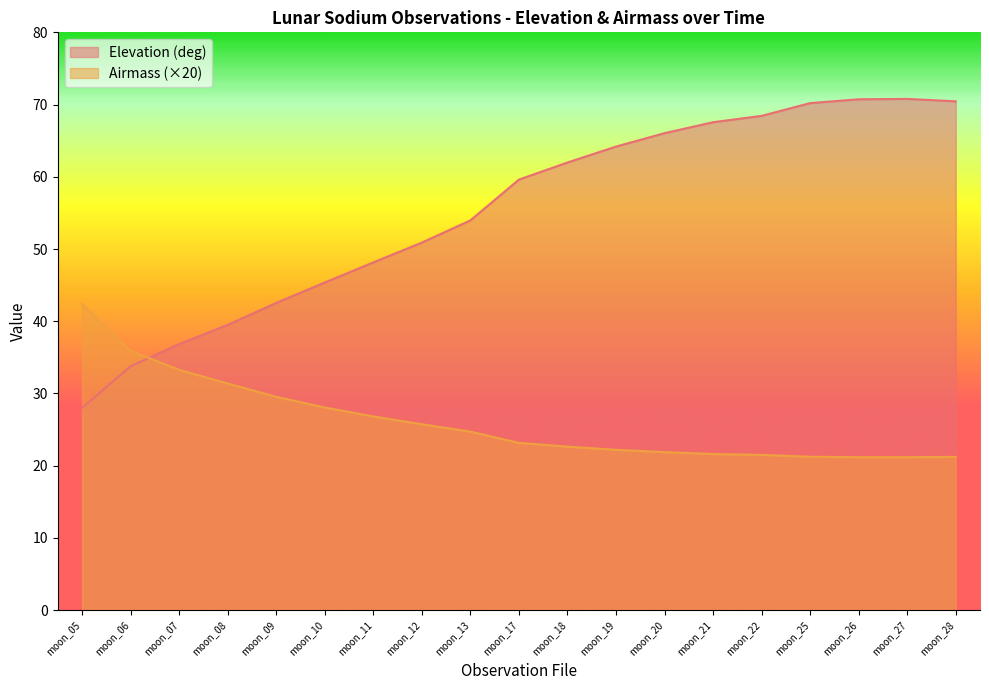

Is the value of Elevation (deg) at moon_07 greater than the value of Airmass at moon_05?

No